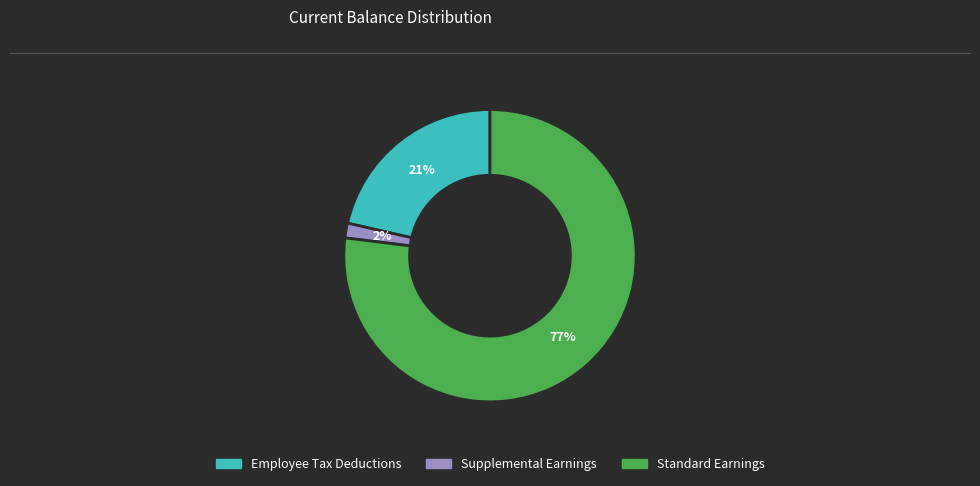

How many segments does this pie chart have?

3